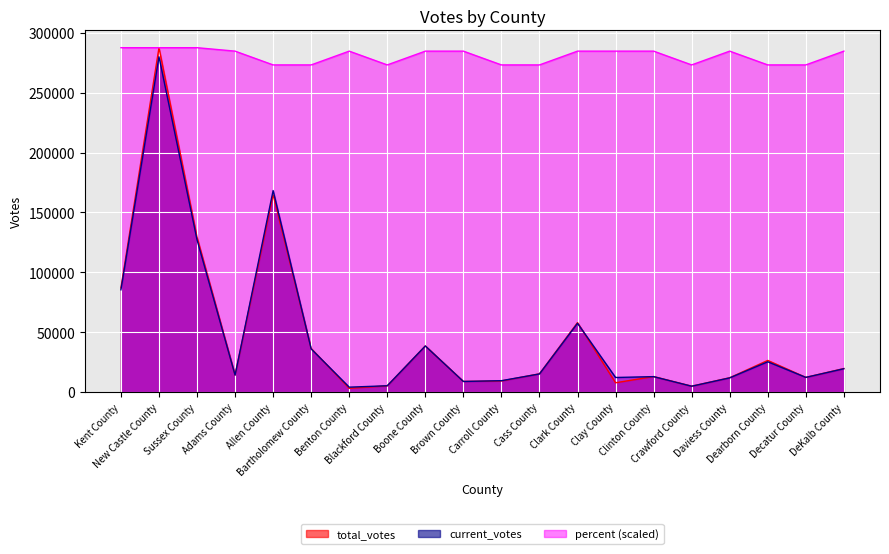

What is the total value across all series at Crawford County?

283070.3